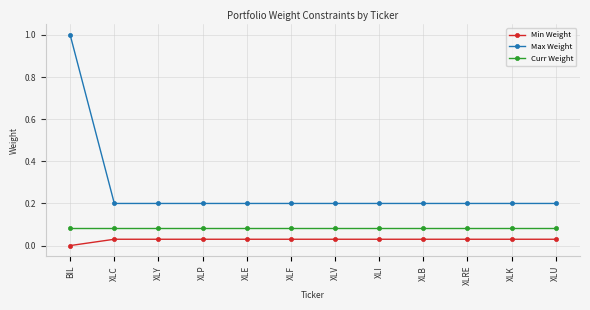

What is the average value of the Max Weight series?

0.3